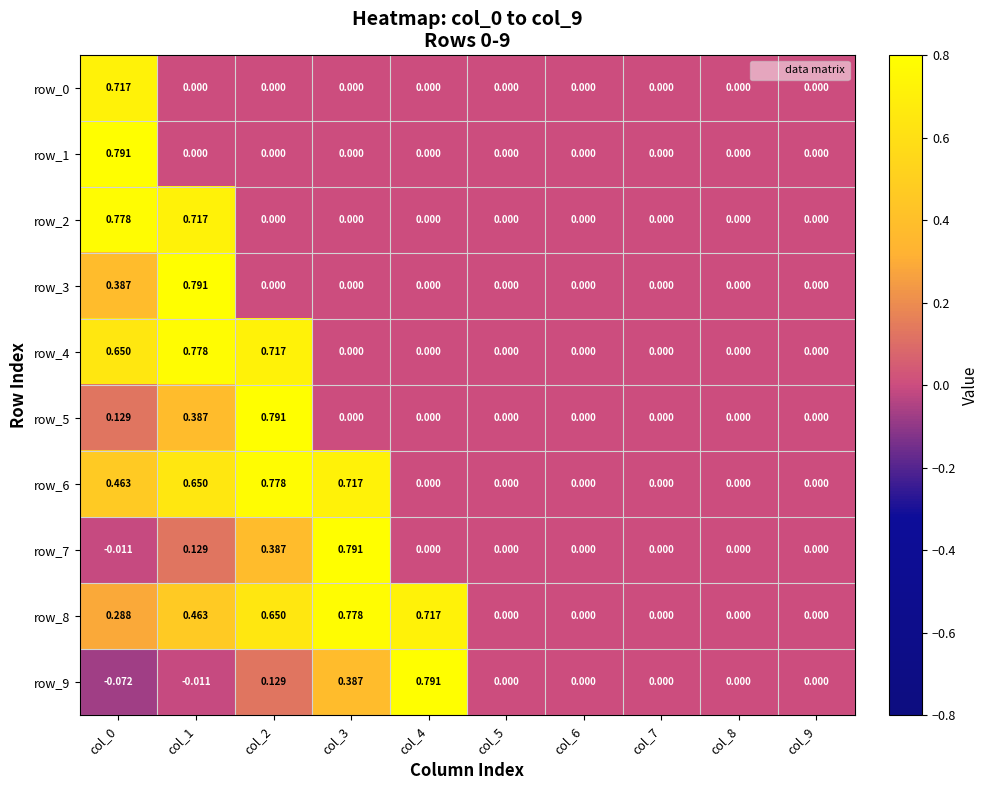

Which series has the largest range (max minus min)?

row_9